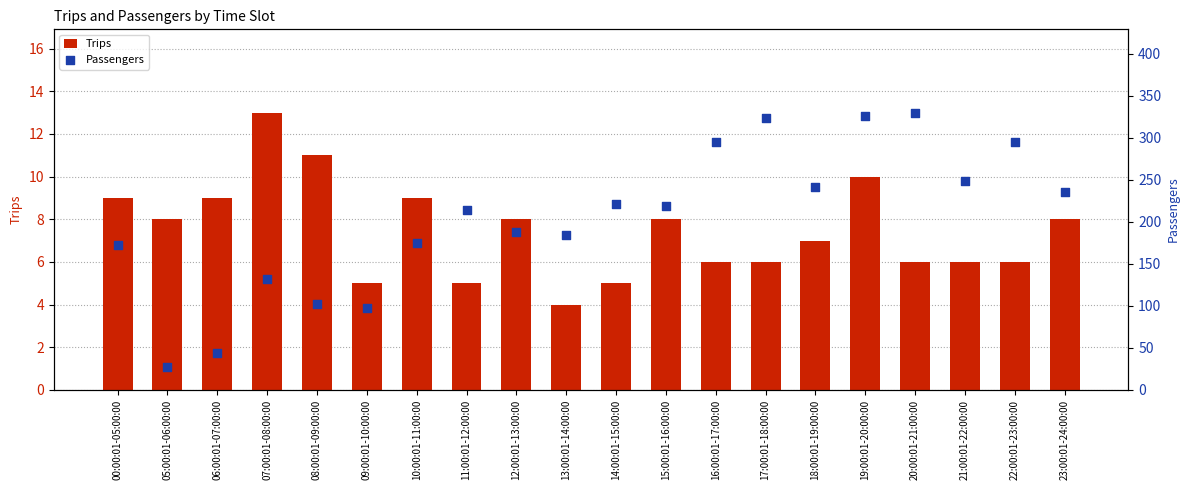

At which category is the sum across all series the highest?

19:00:01-20:00:00